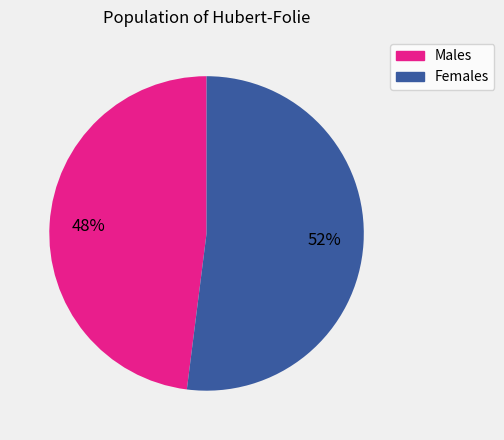

To the nearest percent, what is the average slice percentage?

50%